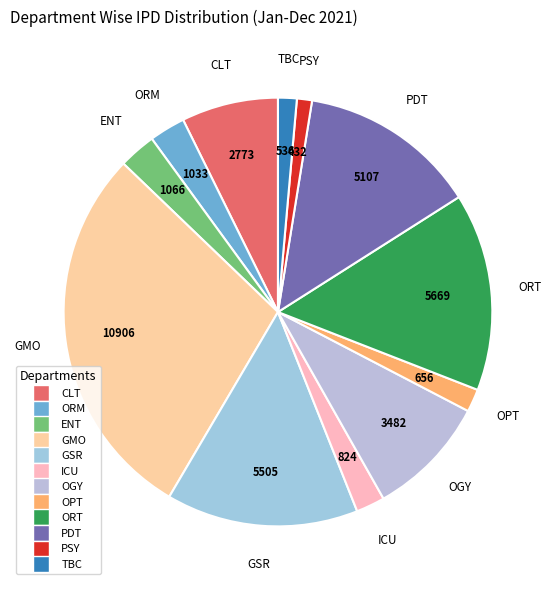

The TBC slice represents 1% of the pie. True or false?

True